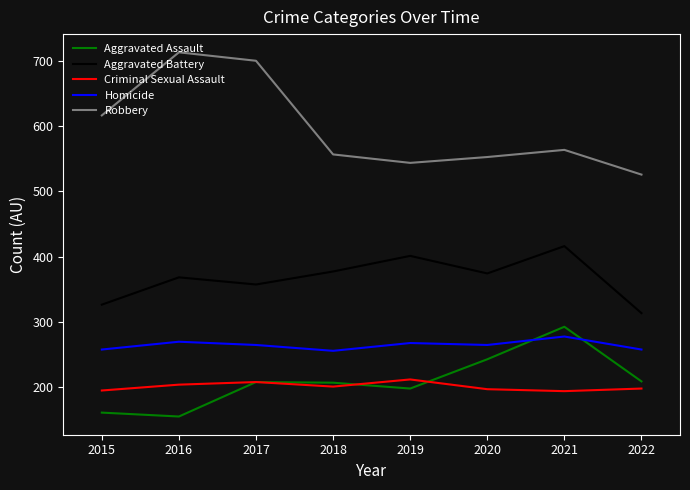

Which series has the largest total across all categories?

Robbery